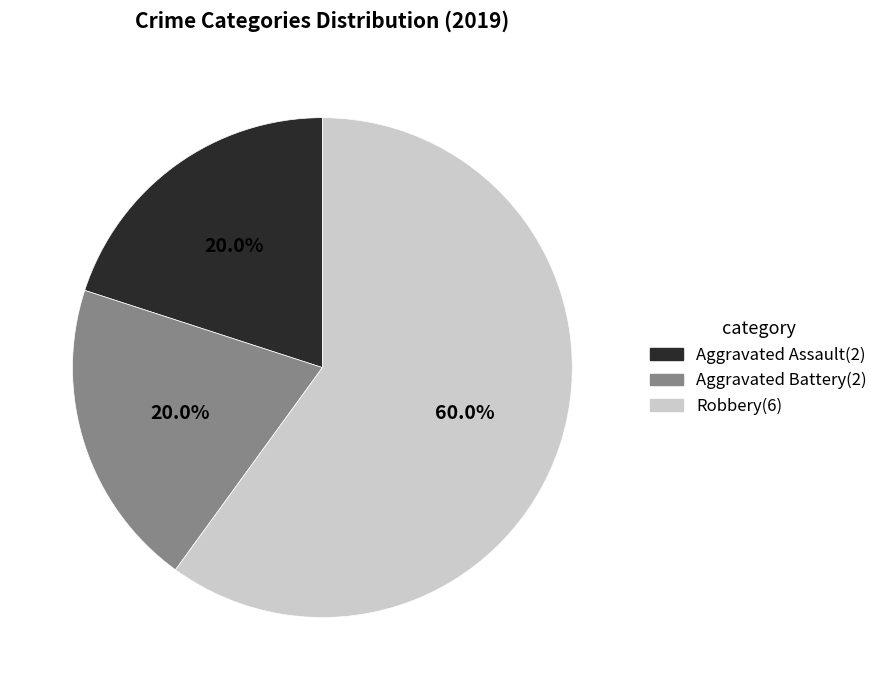

To the nearest percent, what portion does Aggravated Assault represent?

20%